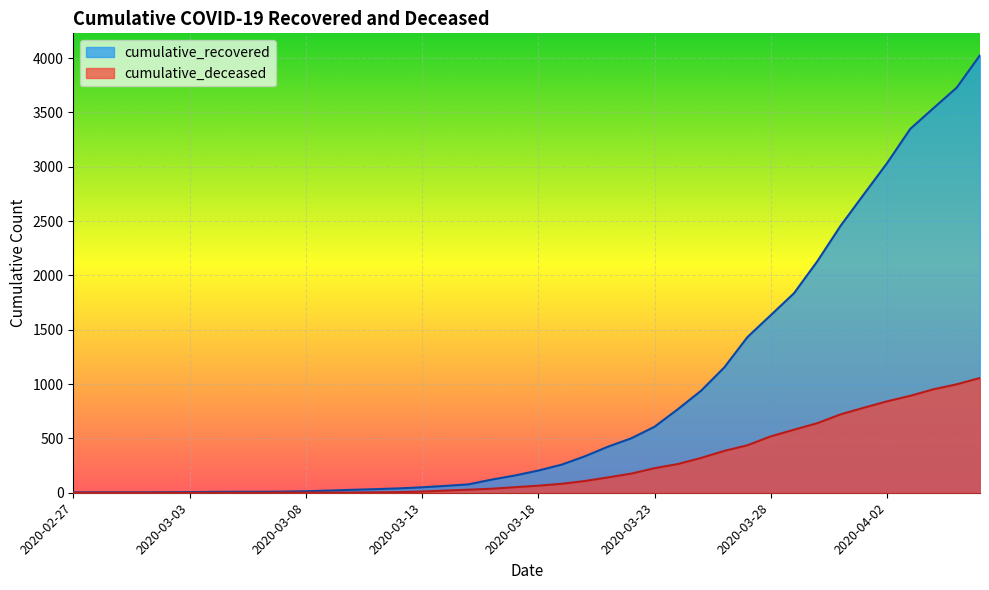

Which series has the largest total across all categories?

cumulative_recovered